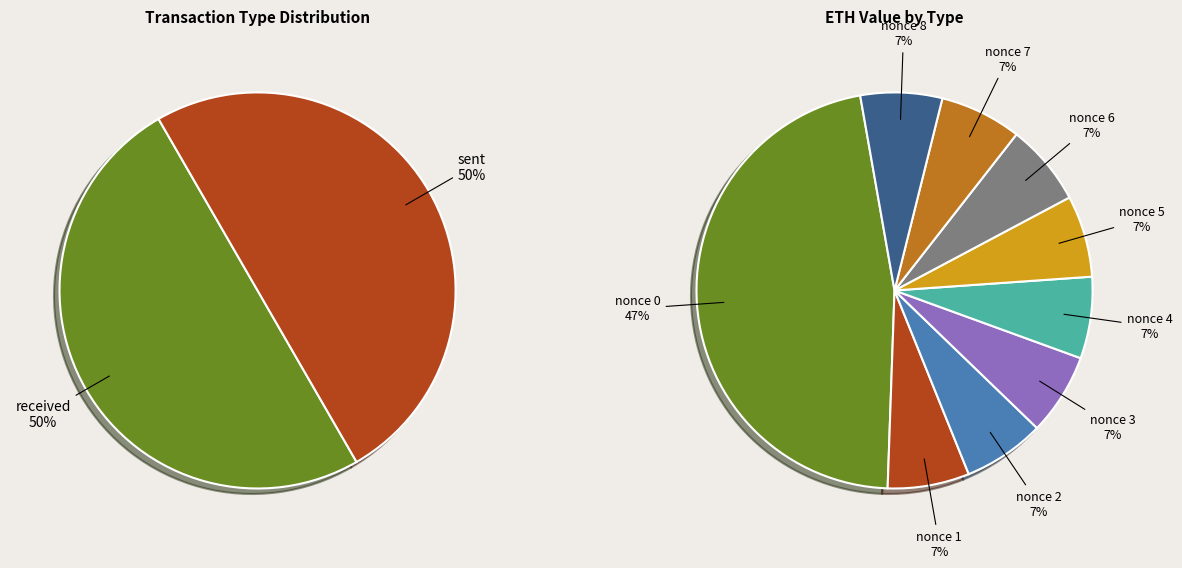

Is it true that received(10) is 1% of the pie?

False